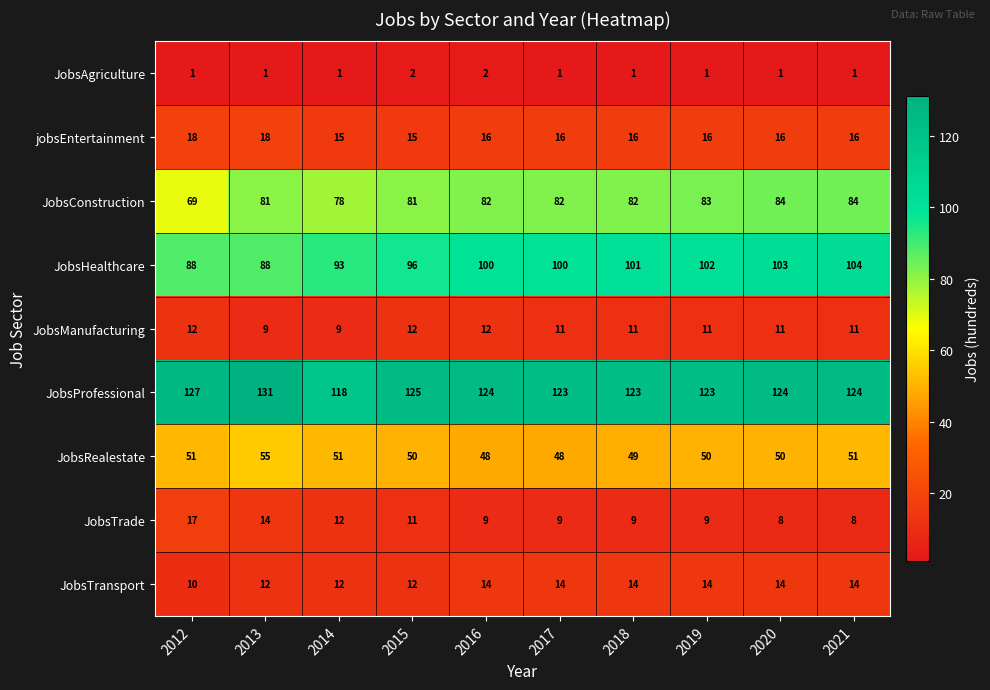

Which series has the largest range (max minus min)?

JobsHealthcare